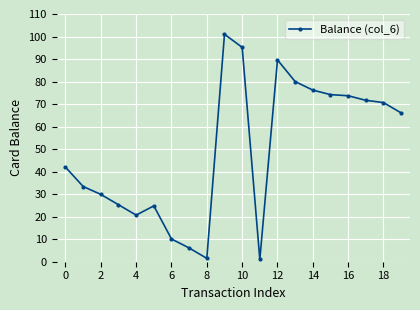

How many series are shown in this chart?

1